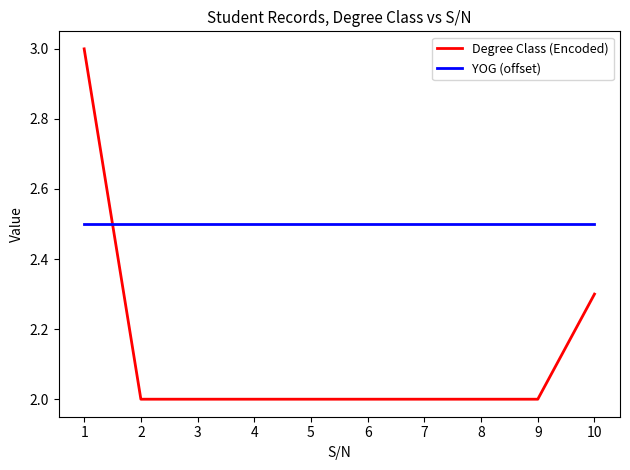

Is this an area chart (filled region under the line)?

No